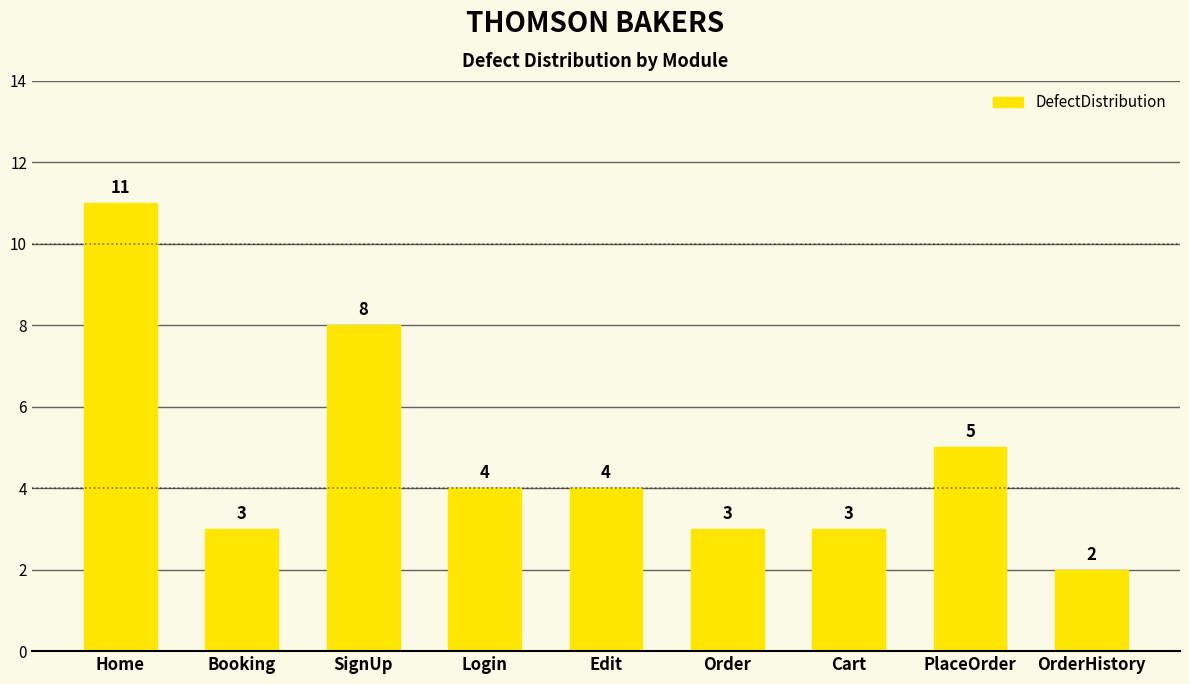

How many values are between 3 and 5?

6